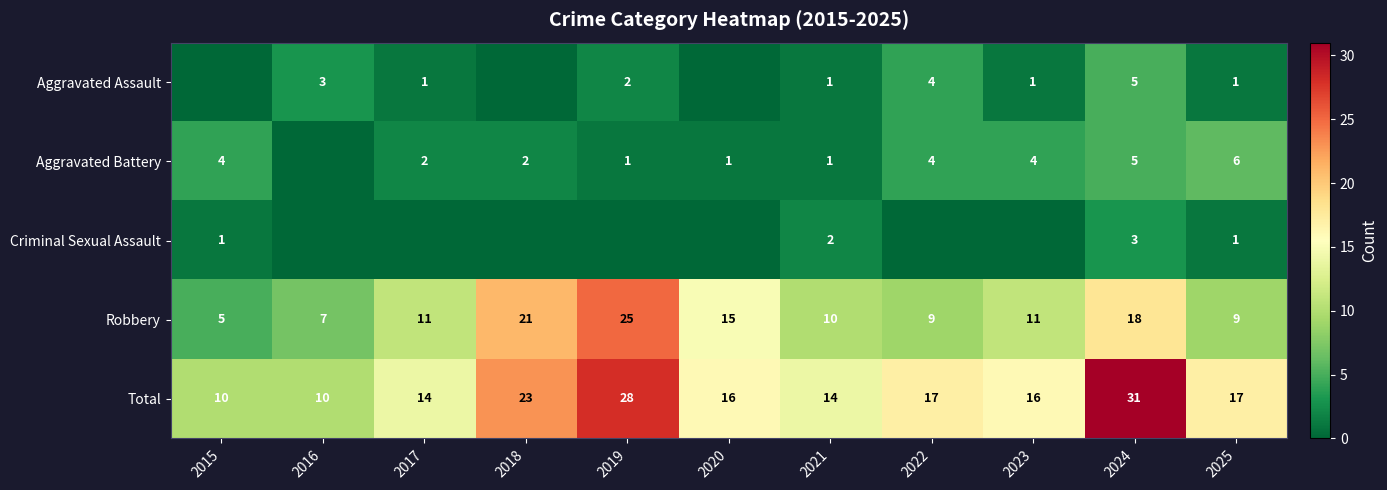

At which label does Robbery reach its peak?

2019